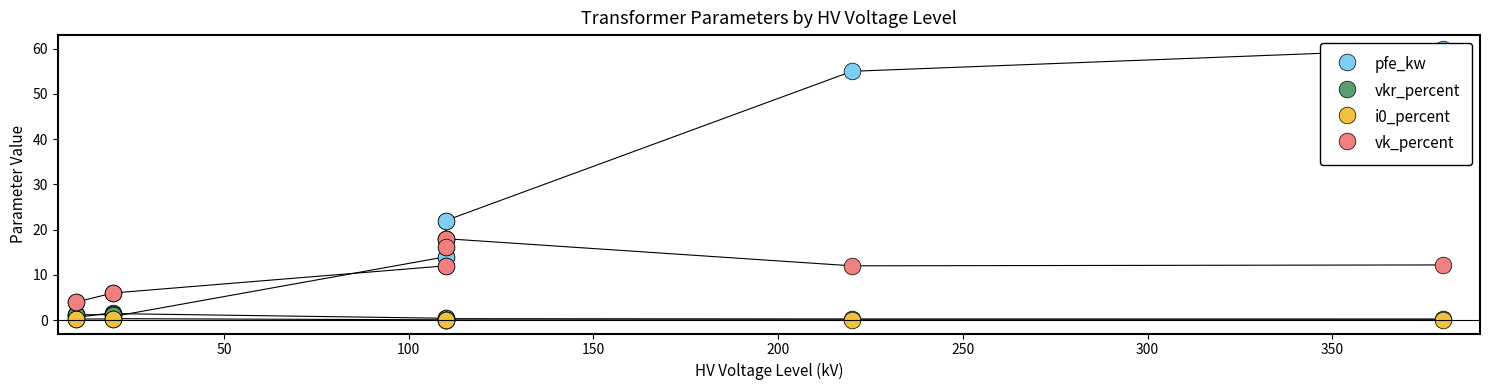

Which series has the widest spread of Y values?

pfe_kw